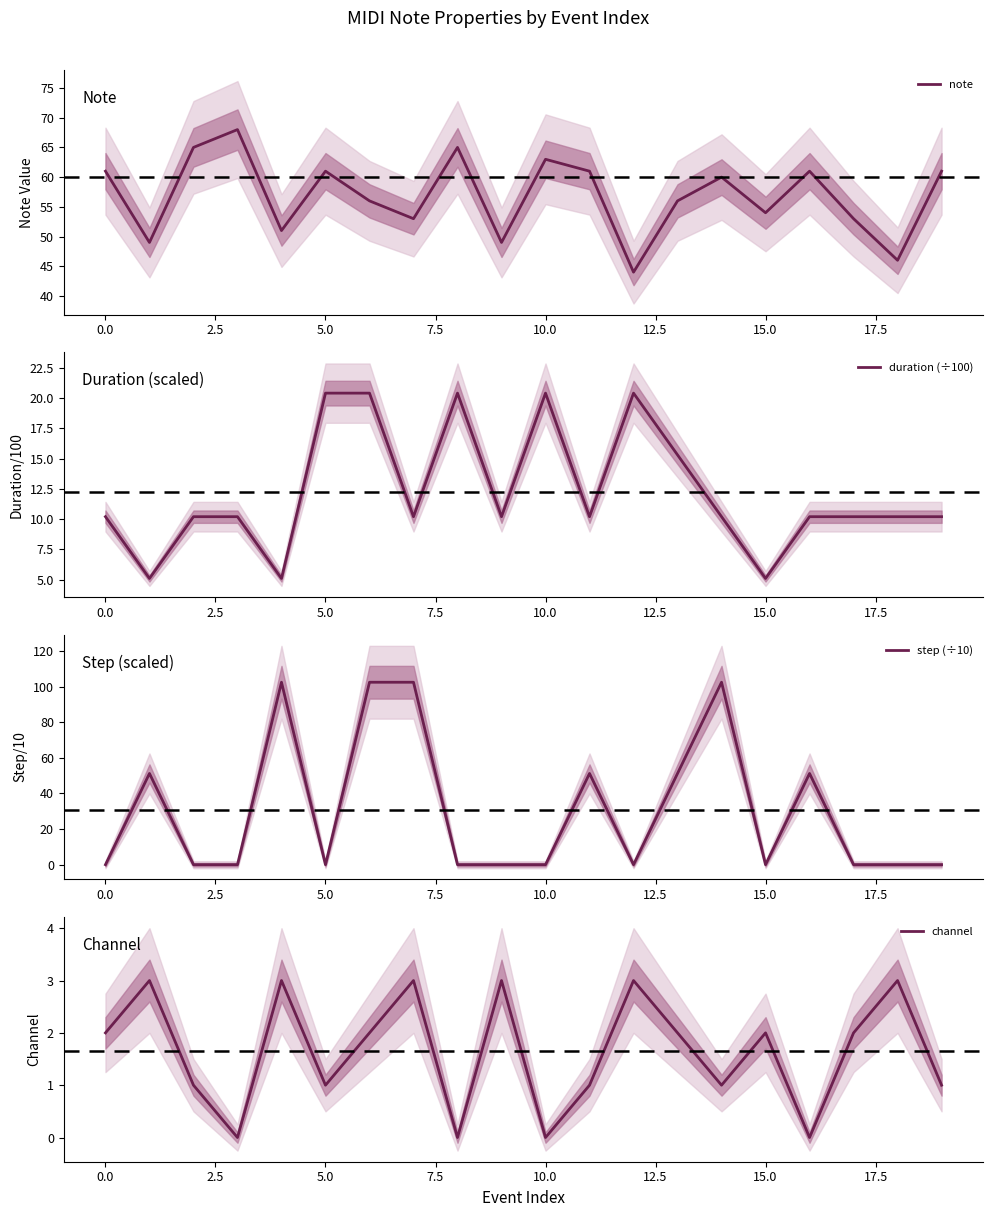

At which label does duration (÷100) reach its peak?

5.0